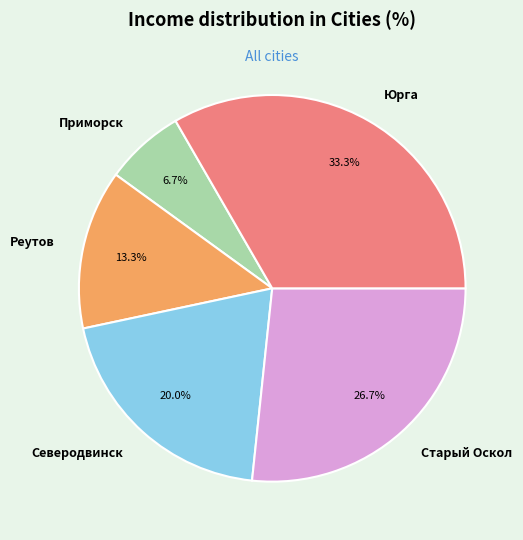

Rank the categories by value from lowest to highest.

Приморск, Реутов, Северодвинск, Старый Оскол, Юрга